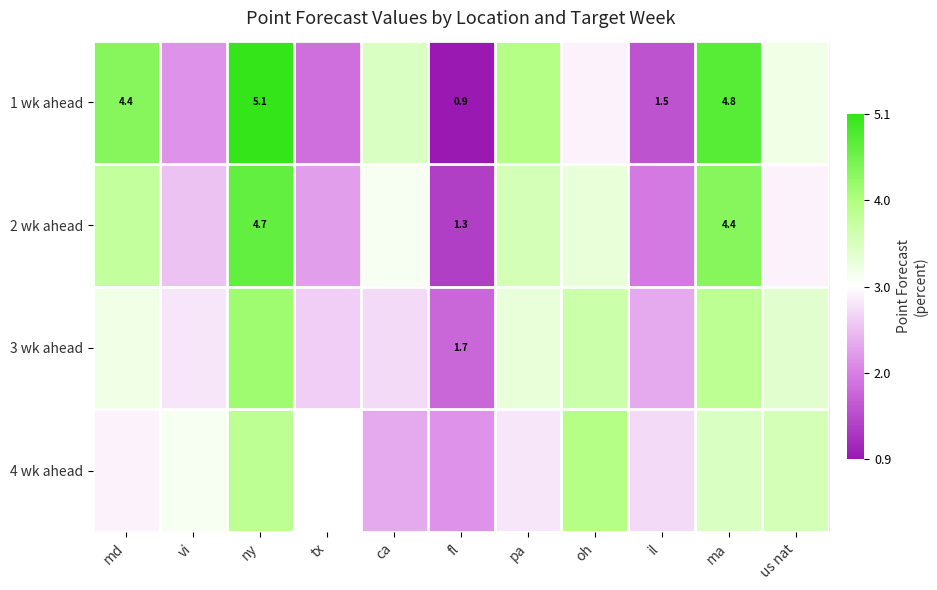

Which has a higher value, oh or md?

md